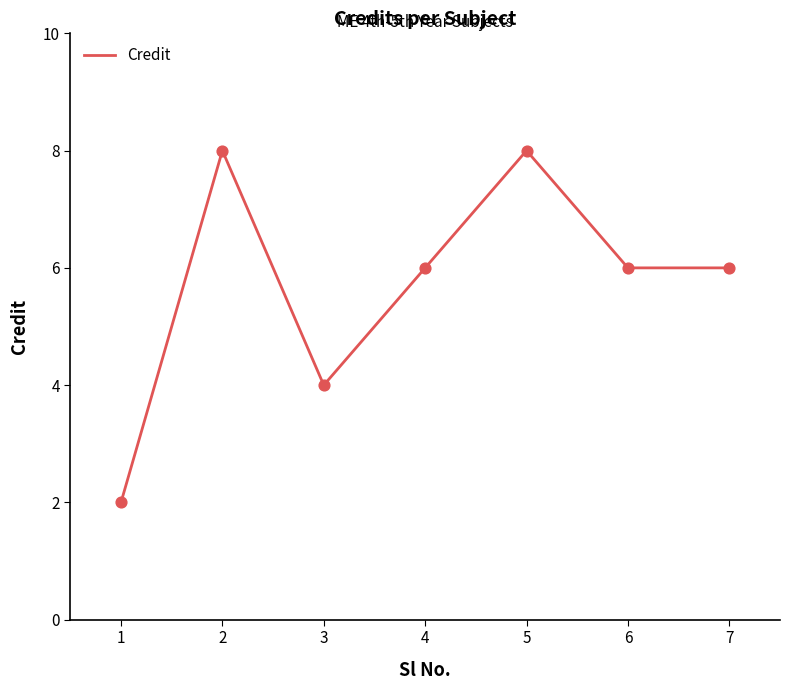

Which has a higher value, 1 or 5?

5